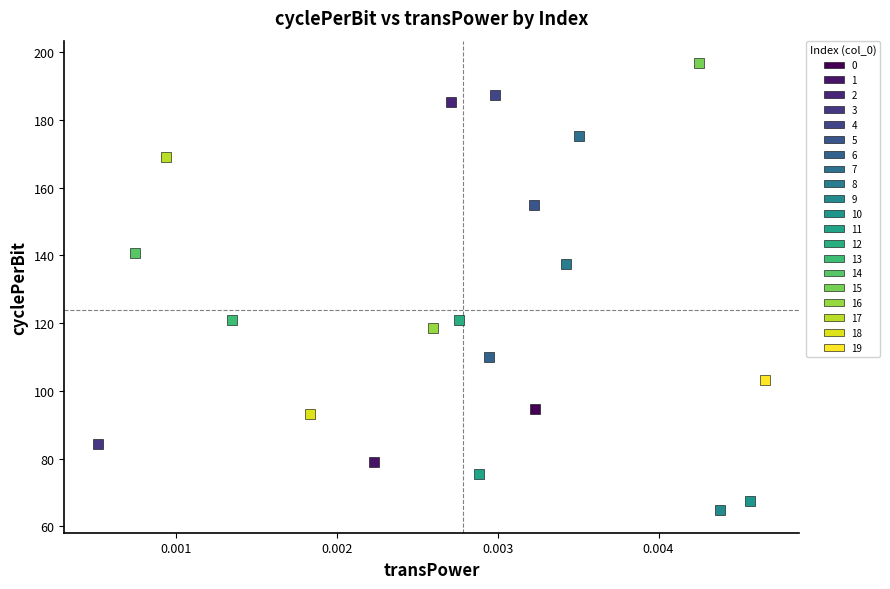

What are all the series names shown in the legend?

0, 1, 2, 3, 4, 5, 6, 7, 8, 9, 10, 11, 12, 13, 14, 15, 16, 17, 18, 19